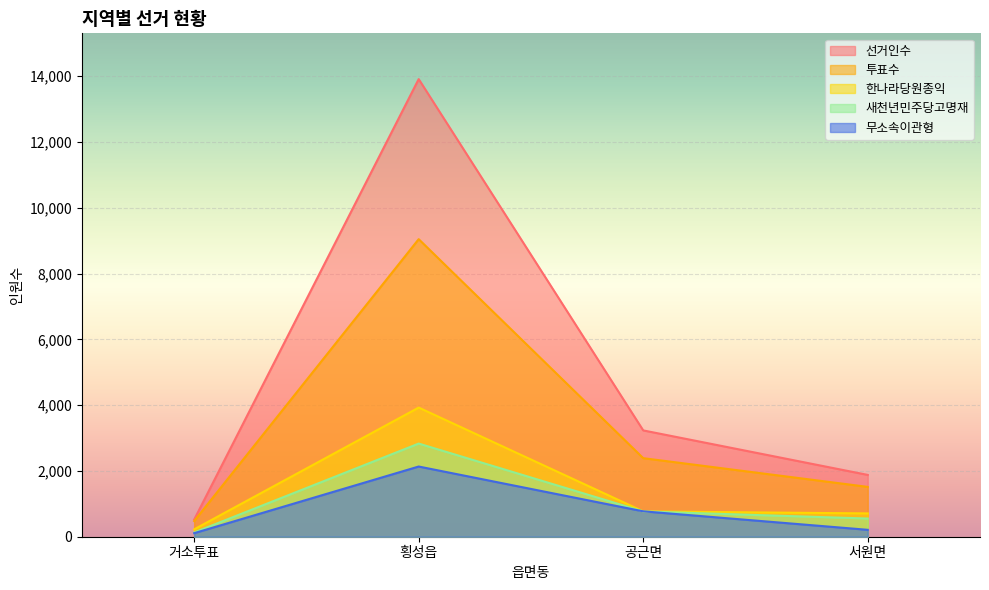

How many data points in 한나라당원종익 are above 770?

1